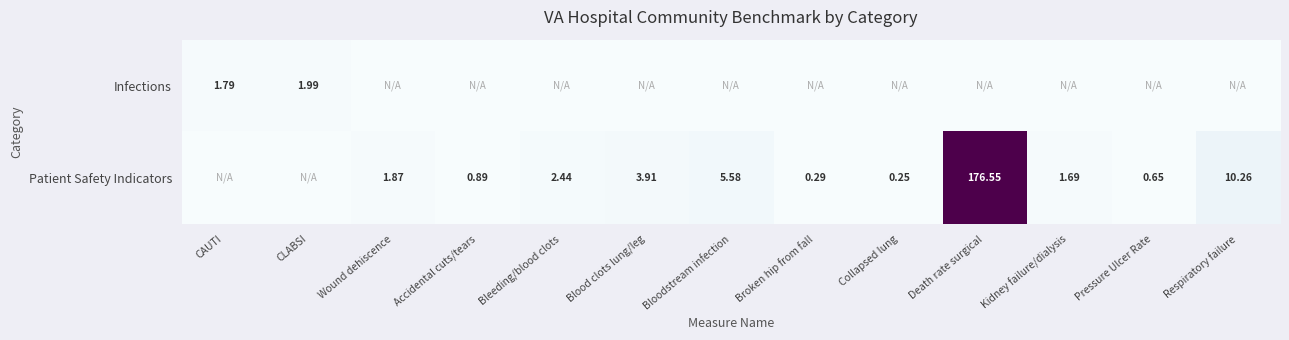

How many positive values does the Infections series have?

2